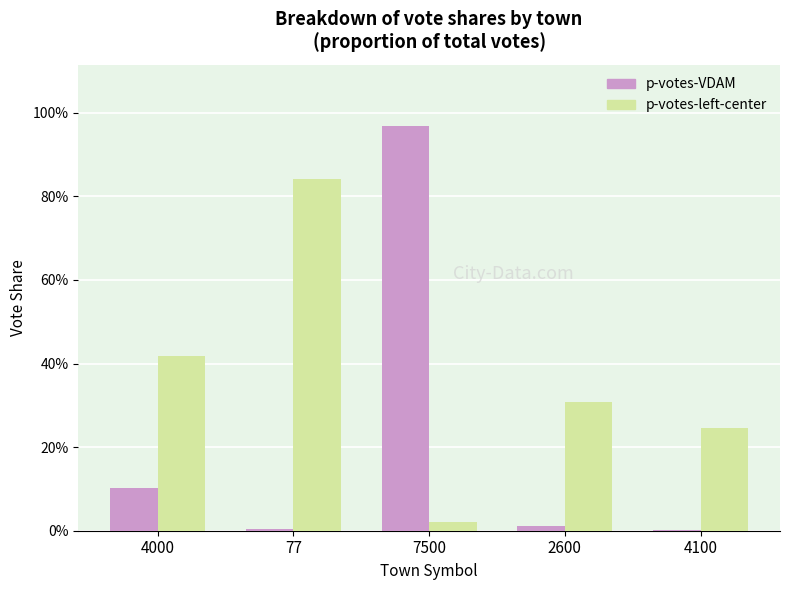

What is the difference between the maximum and second lowest values in the p-votes-VDAM series?

1.0